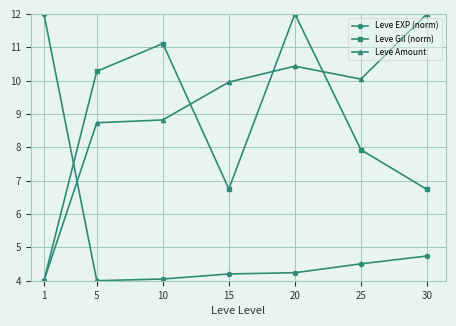

What is the difference between the Leve Gil (norm) values at 10 and 30?

4.4